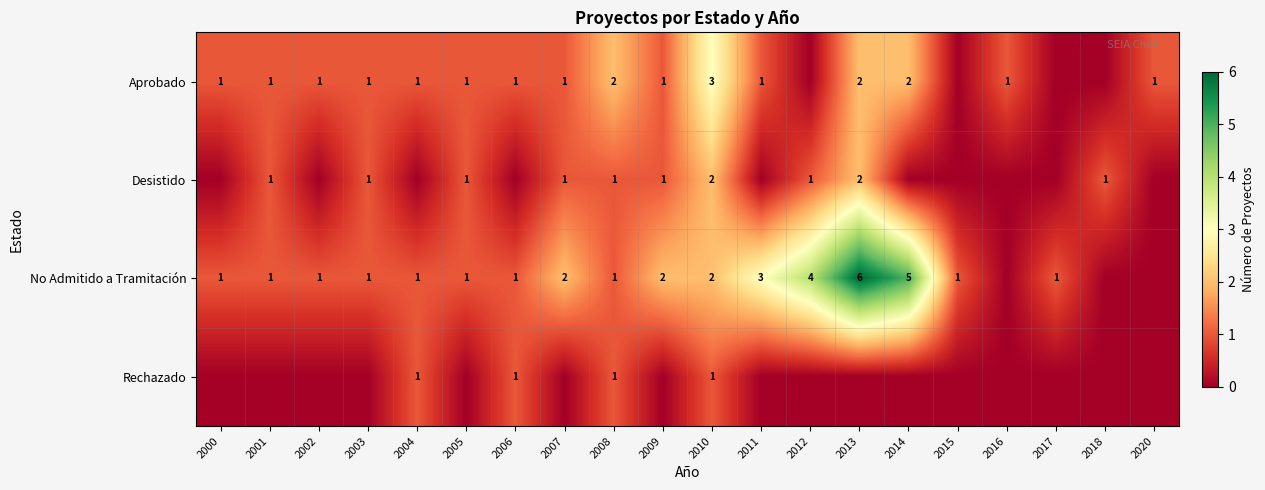

What is the sum of the No Admitido a Tramitación values at 2006 and 2011?

4